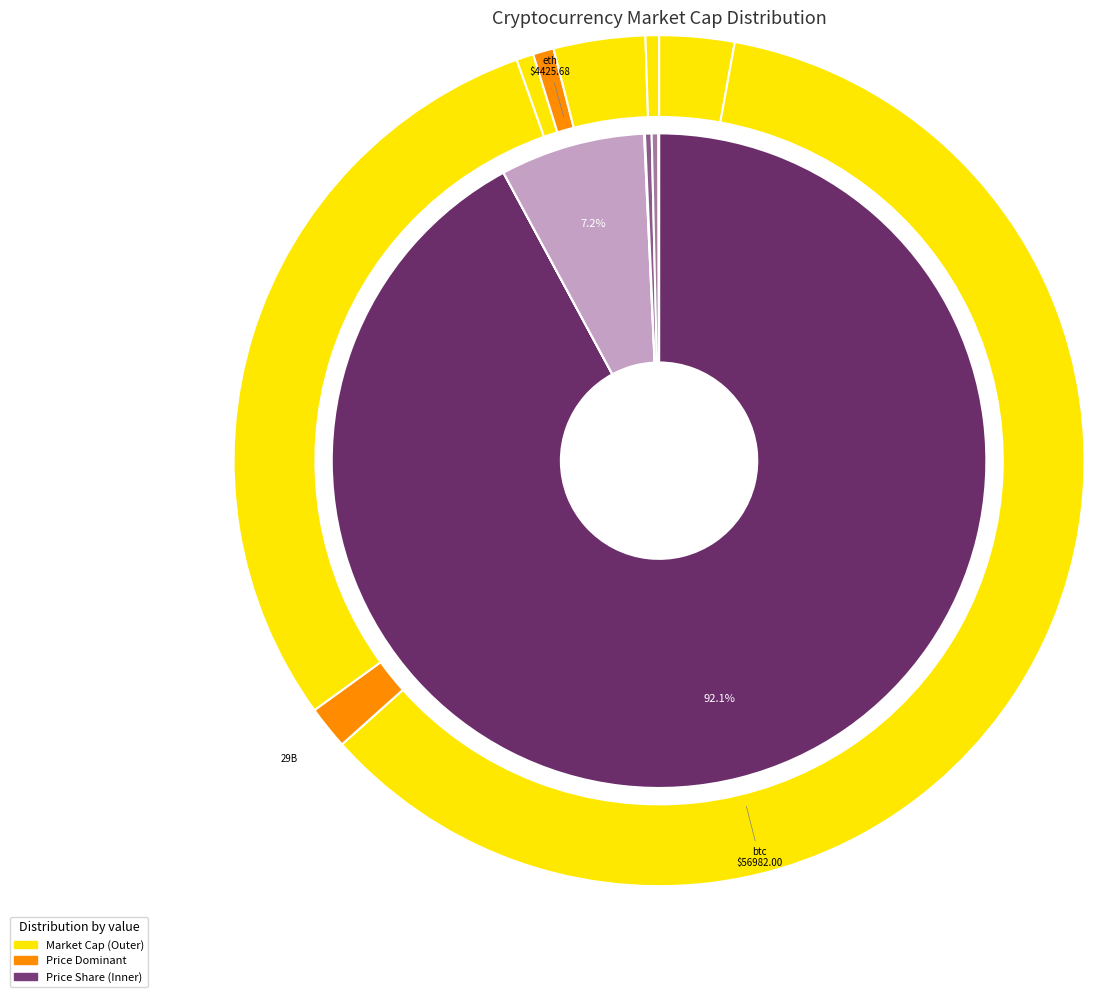

Is it true that sol is 6% of the pie?

False